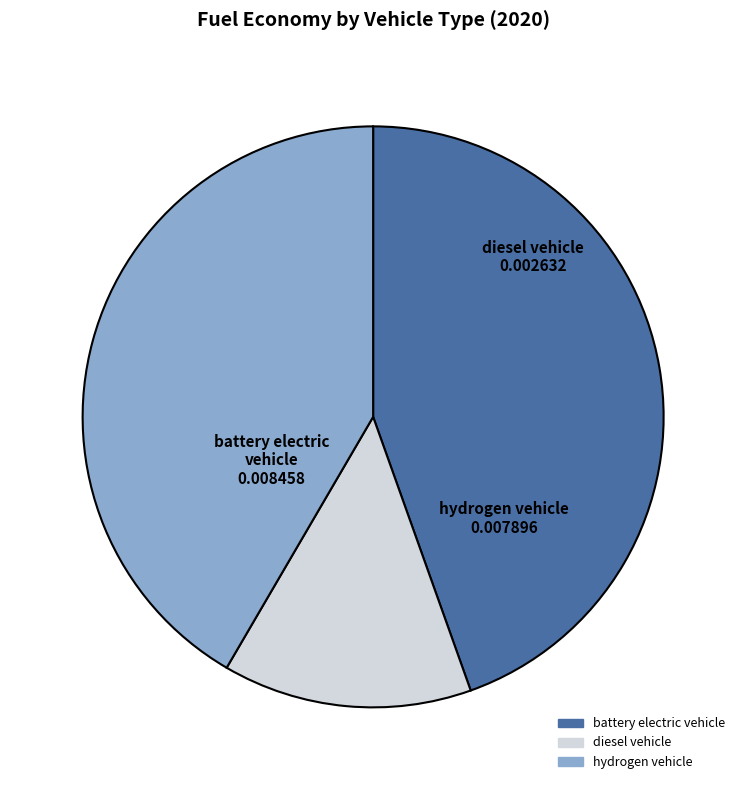

Count the number of slices in the pie.

3